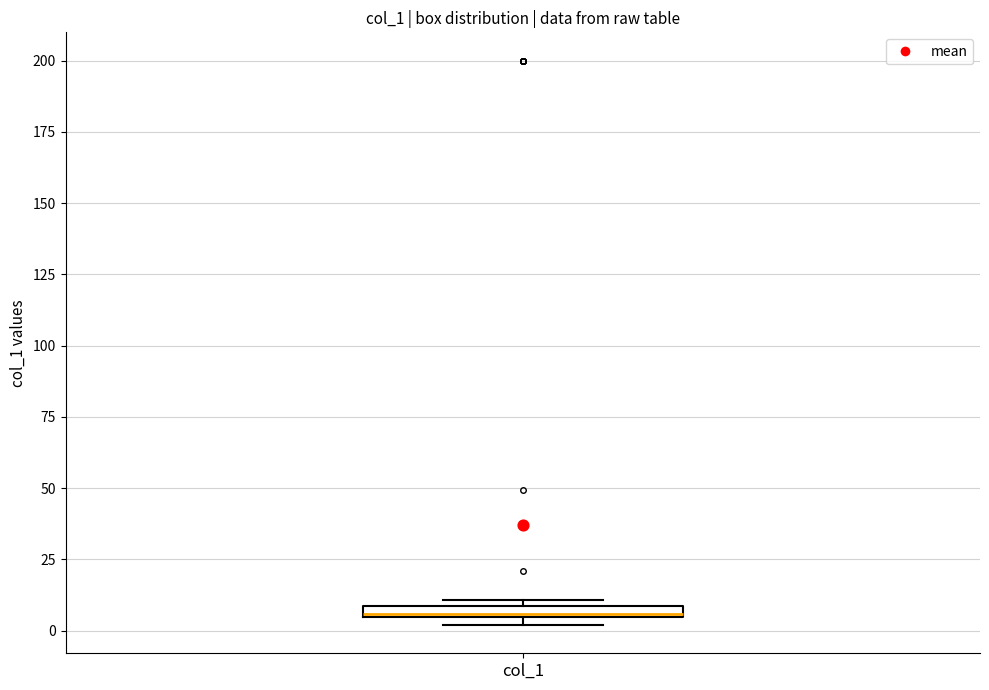

Where is the lower edge of the box for col_1 on the y-axis? The values are not printed on the chart, so give them approximately, as read against the axis.

5